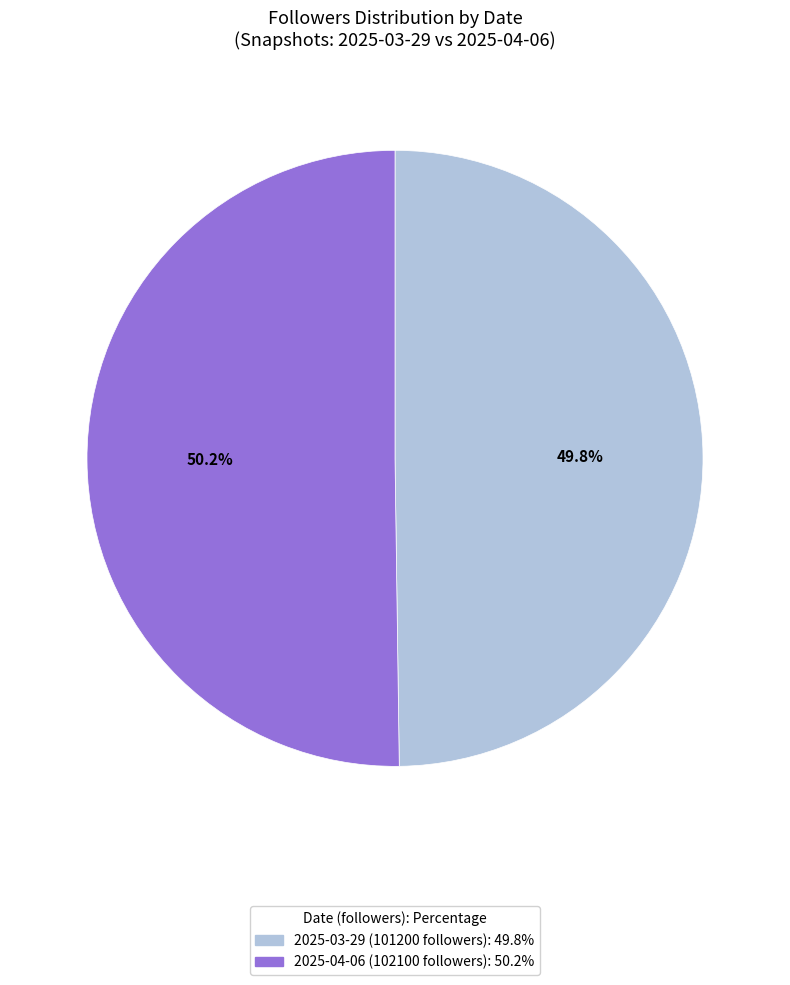

Is it true that 2025-03-29 (101200 followers) is 43% of the pie?

False